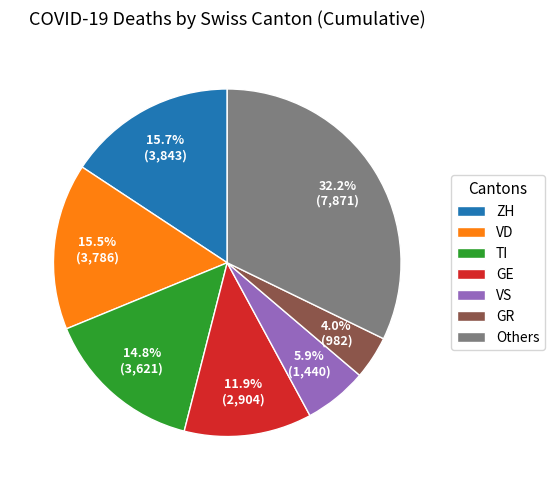

Does ZH represent more than half of the total?

No